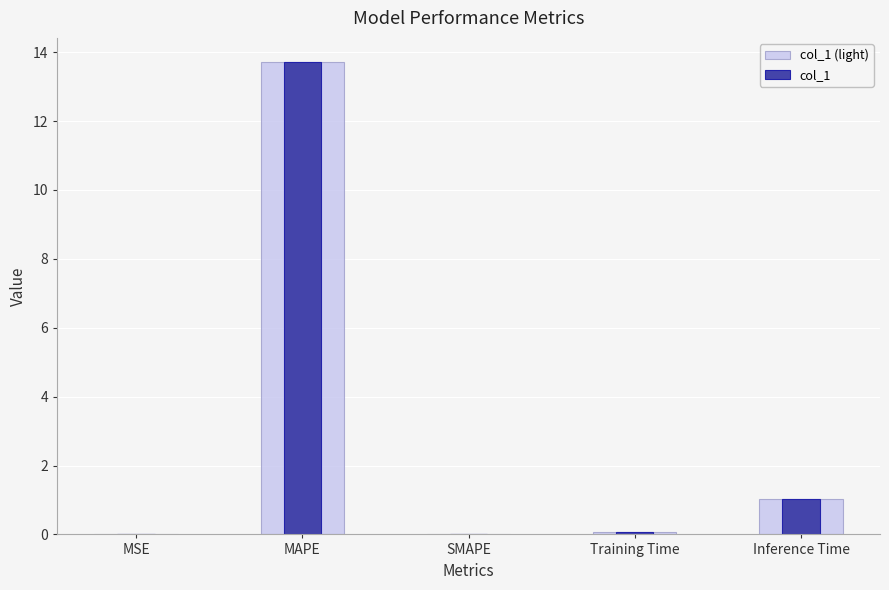

The col_1 series shows 0.1 at Training Time. True or false?

True